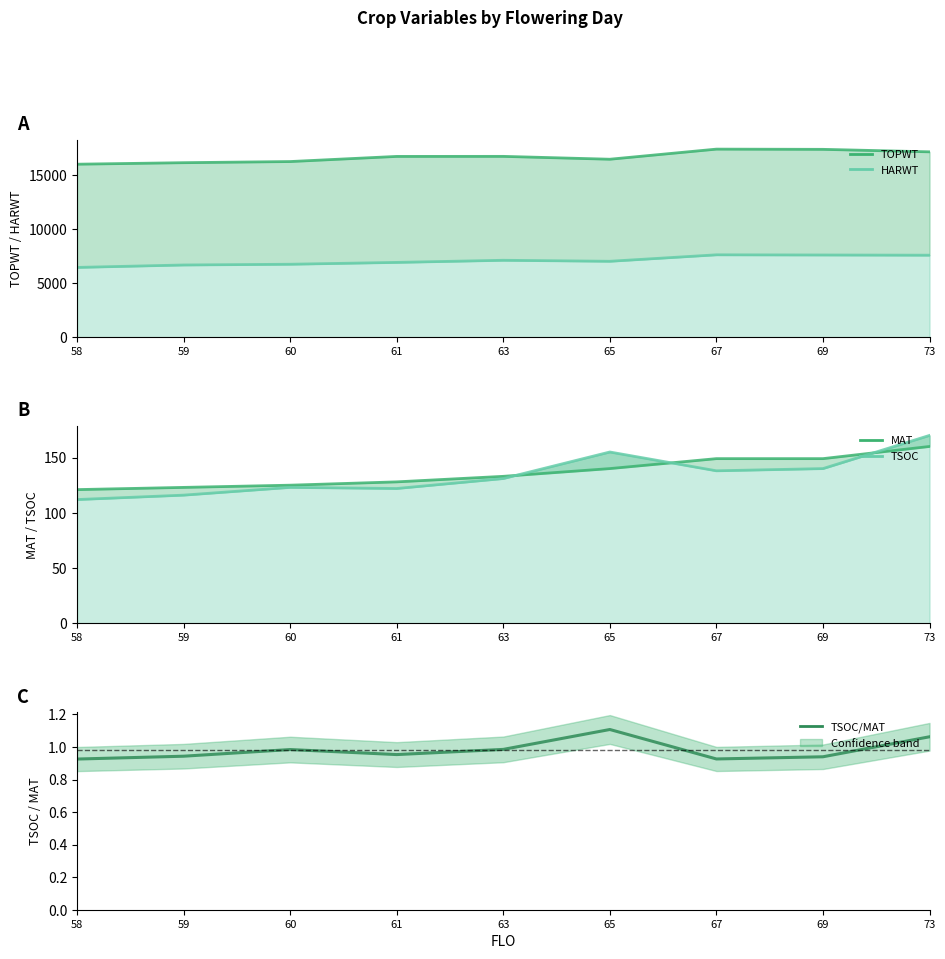

What is the sum of all TSOC line values?

1207.0